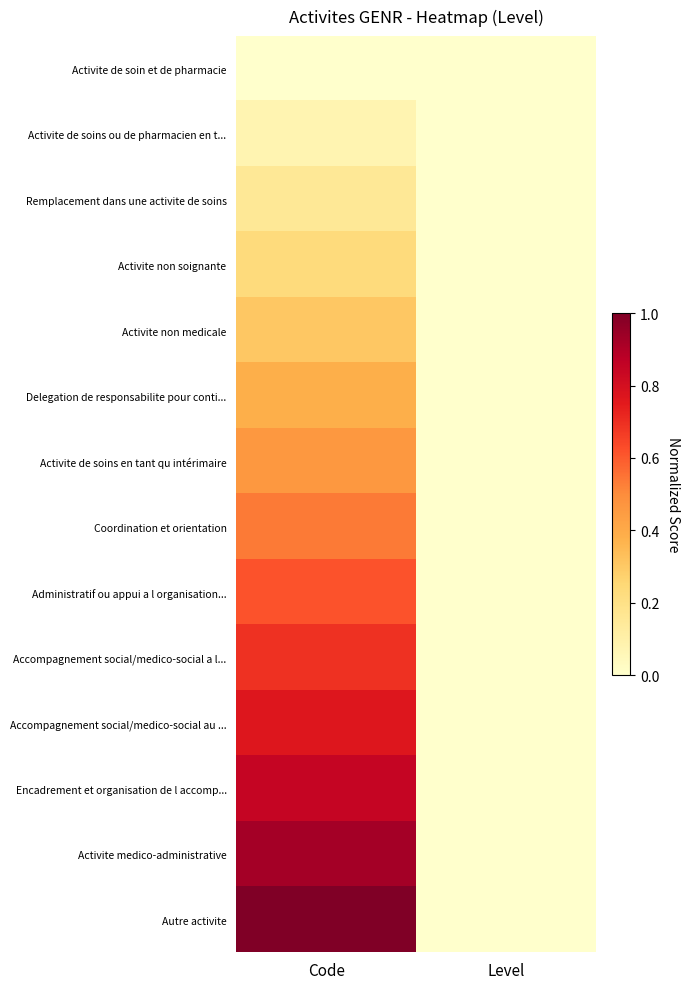

Between Level and Code, which is larger?

Level